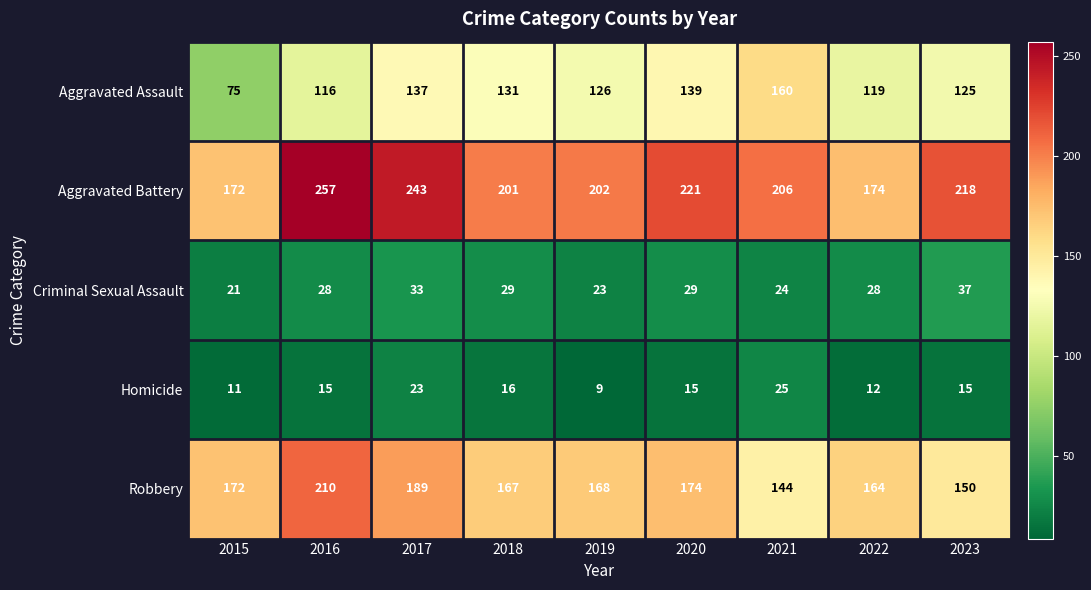

What is the difference between the maximum and minimum values in the Homicide series?

16